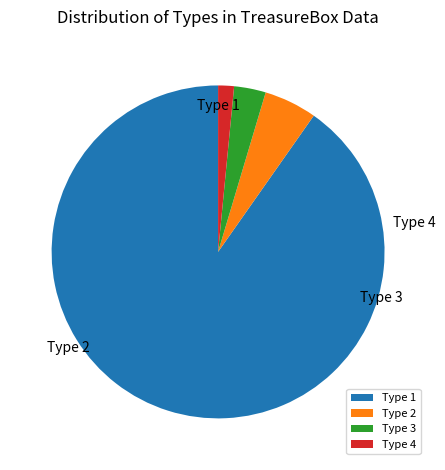

Count the number of slices in the pie.

4